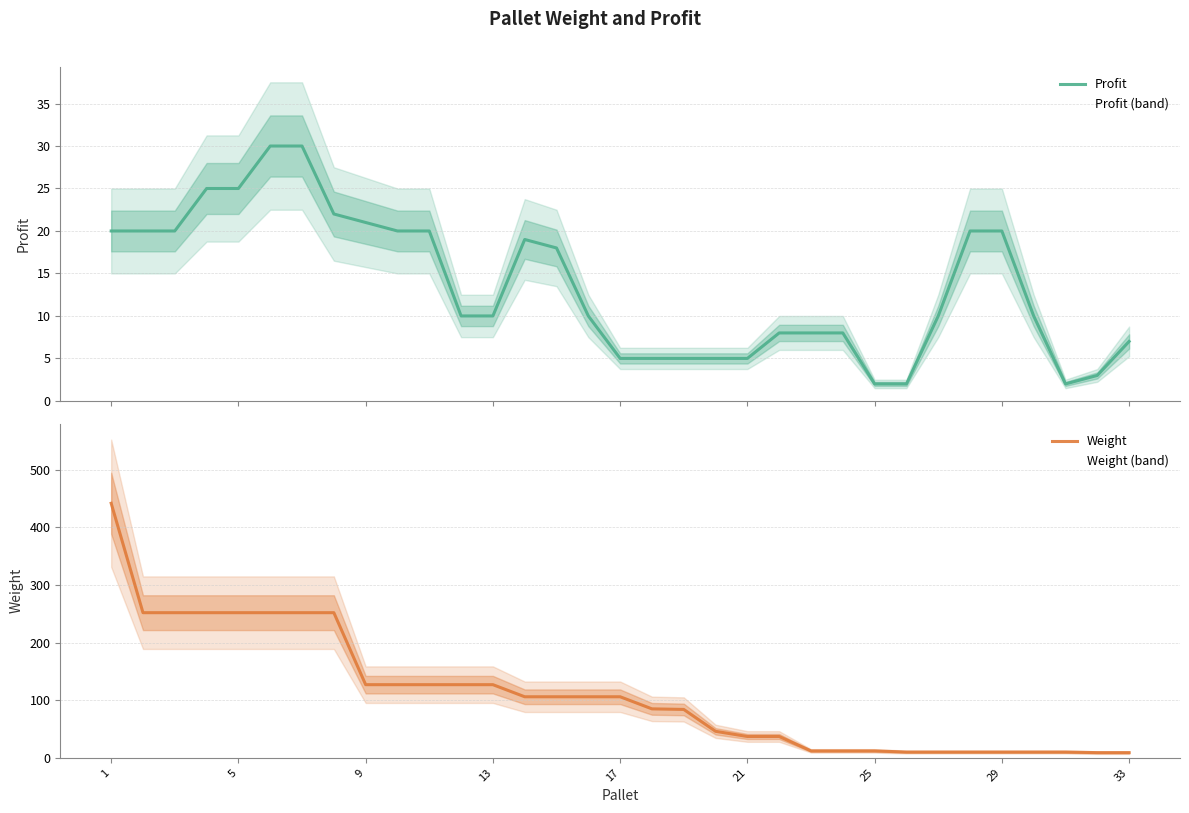

True or false: Profit and Weight cross at least once.

False